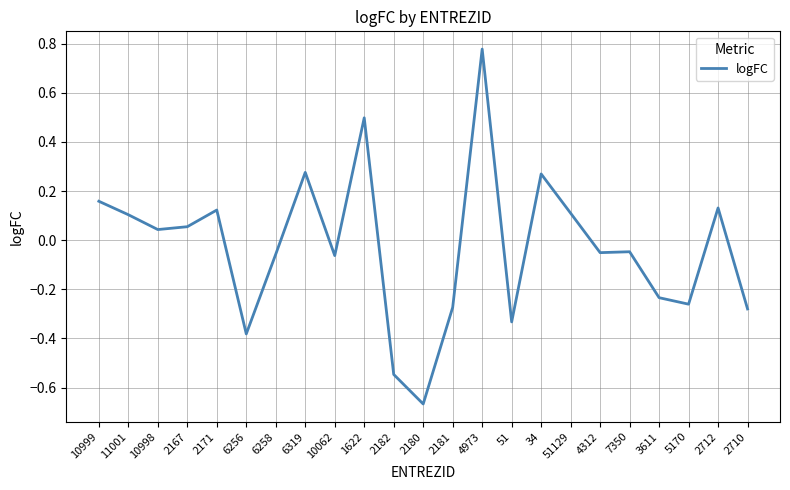

Where does the data first go above 0?

10999